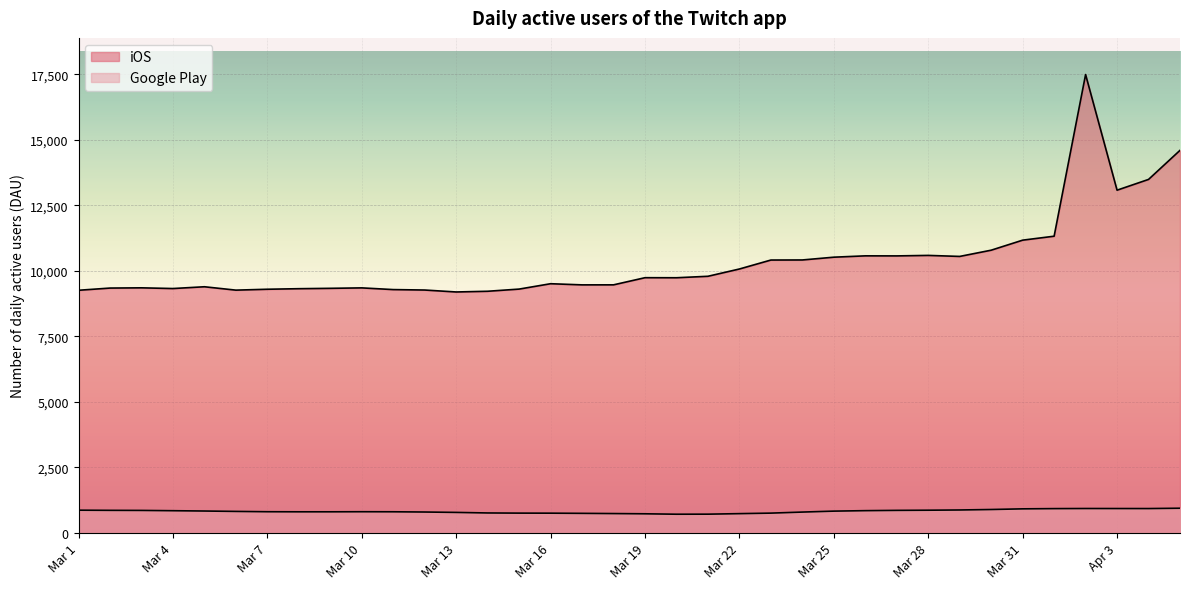

True or false: Google Play has a value of 853 at Mar 2.

True